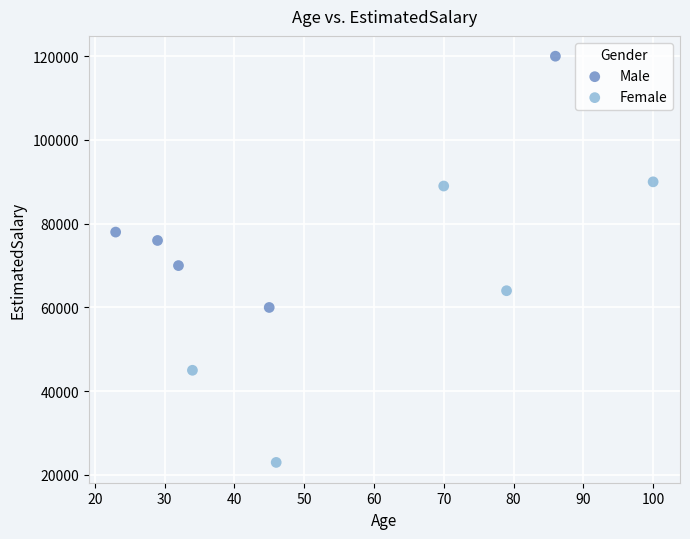

Which series reaches the minimum Y coordinate?

Female